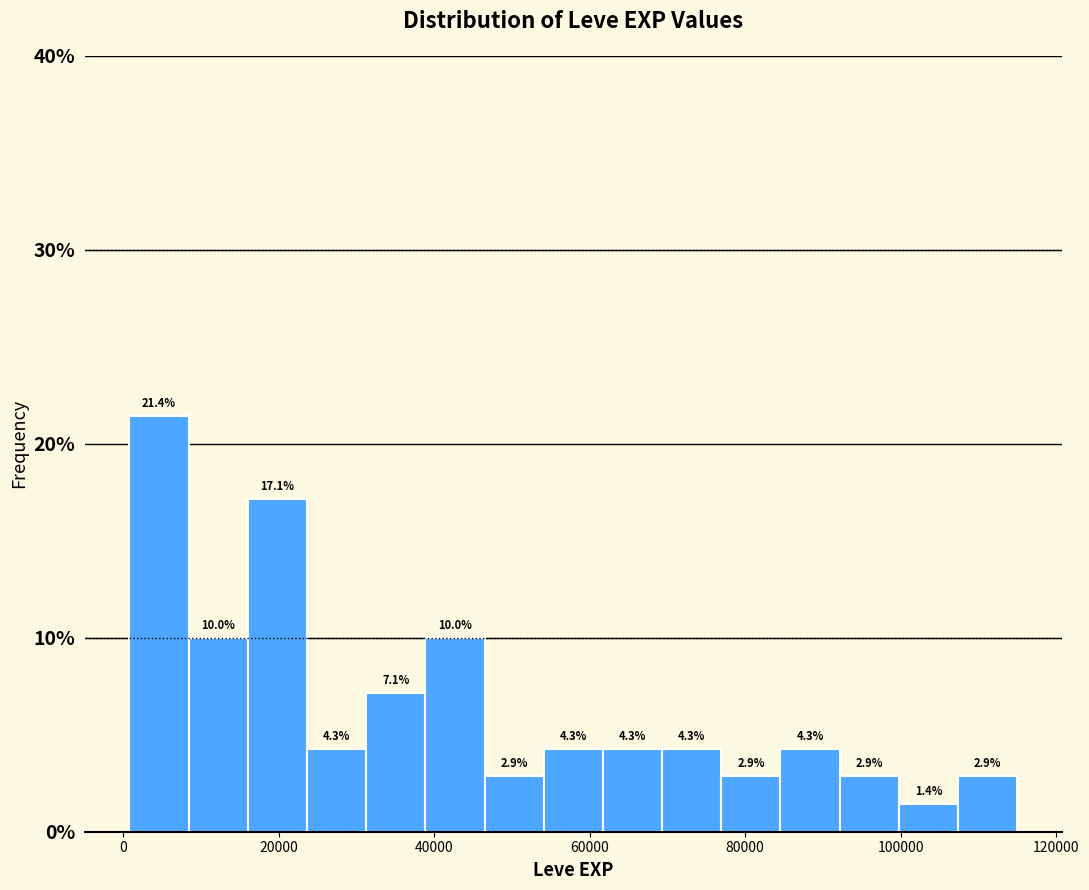

Read against the x-axis, roughly where is the centre of the tallest bar?

4000